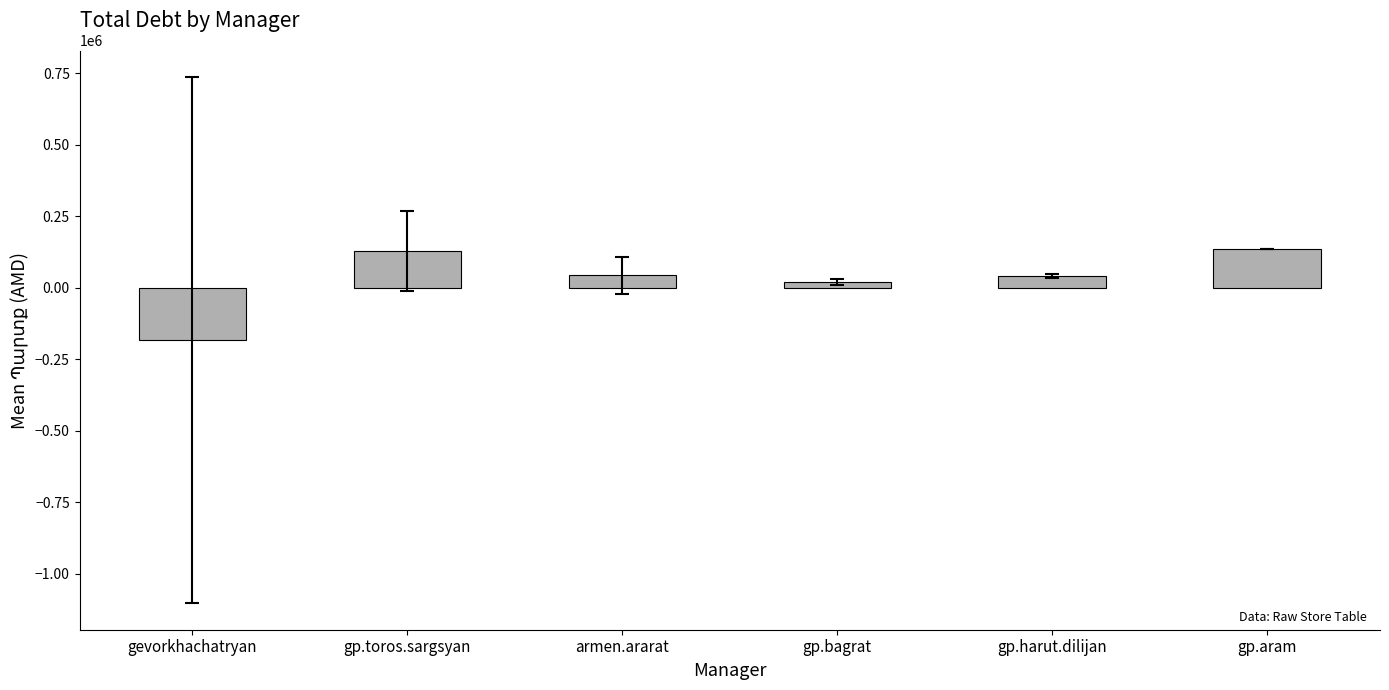

What is the maximum value shown in the chart?

137457.9